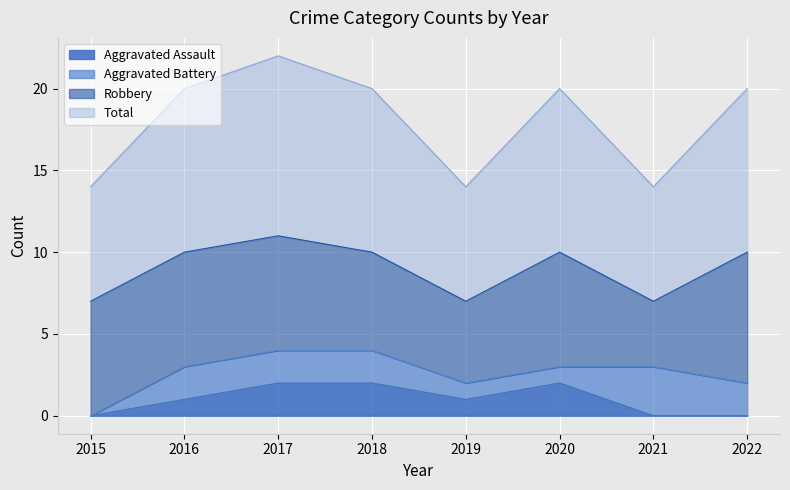

True or false: Aggravated Assault and Total cross at least once.

False